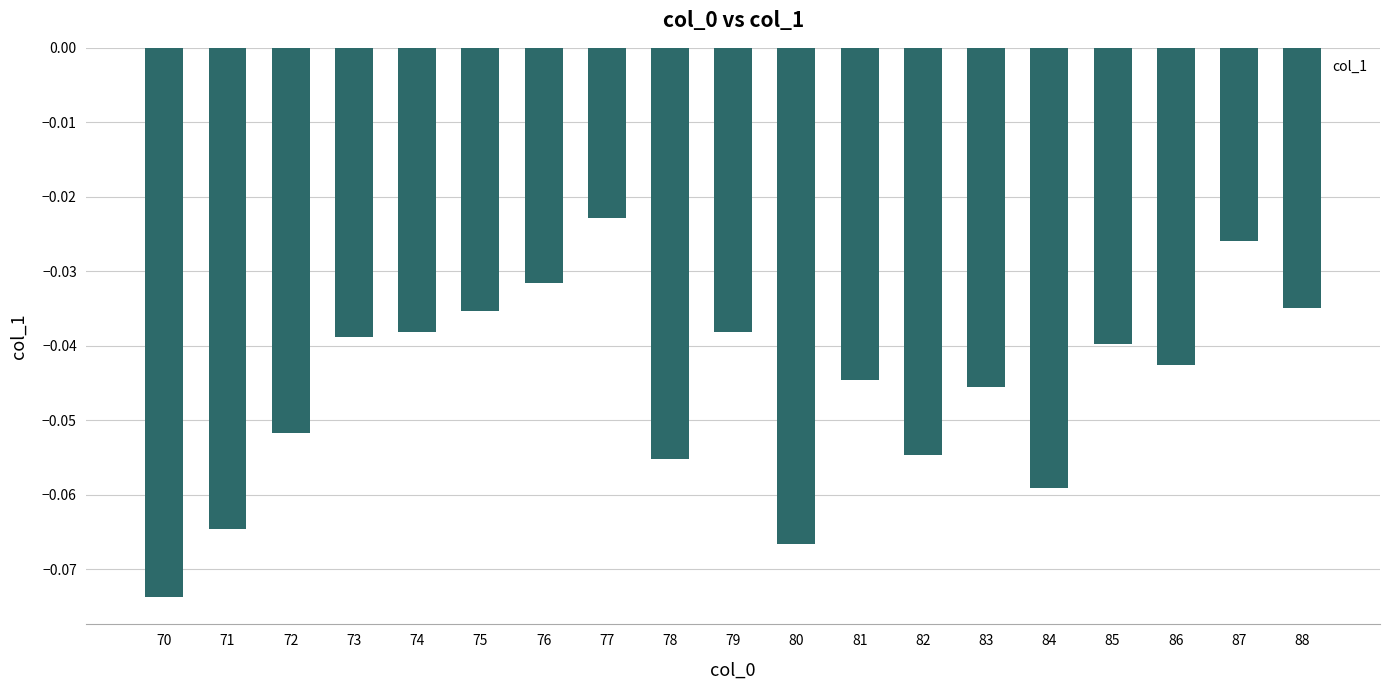

Which label corresponds to the smallest value in the chart?

70